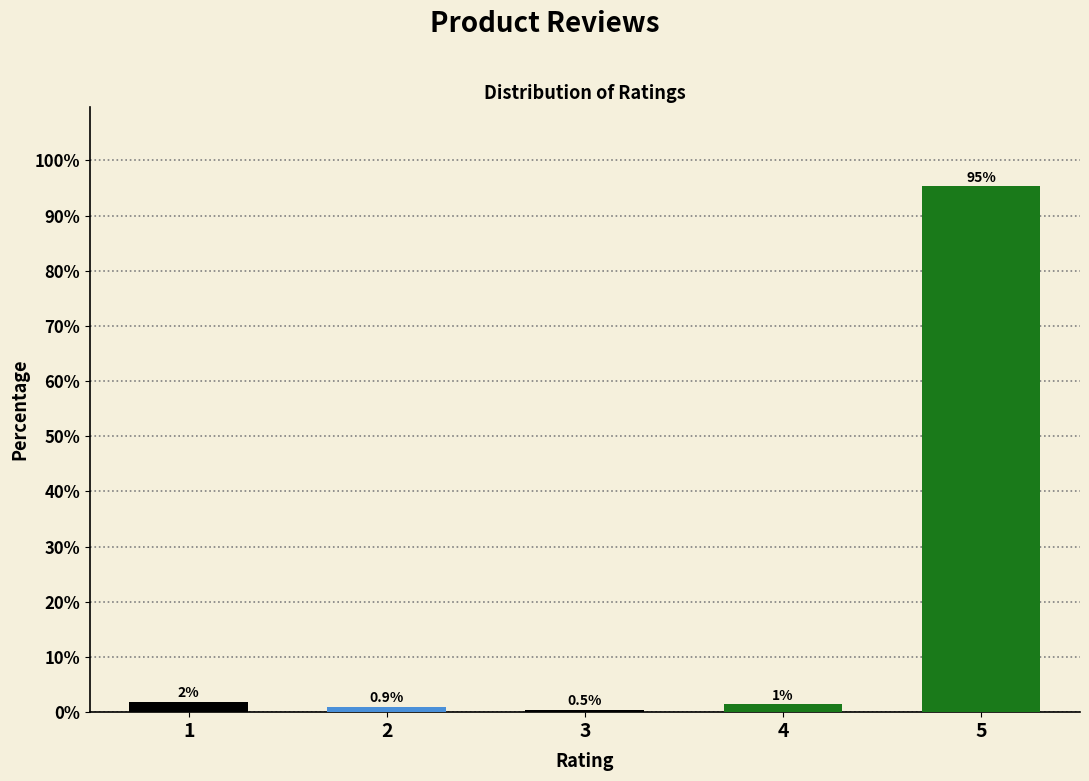

What is the value of the 3rd bar from the left?

0.5